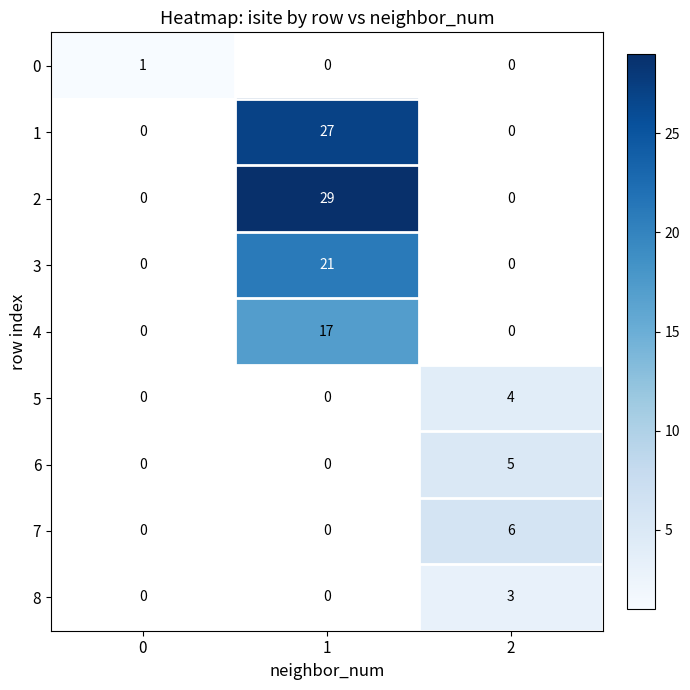

True or false: 4 has a value of 8 at 1.

False